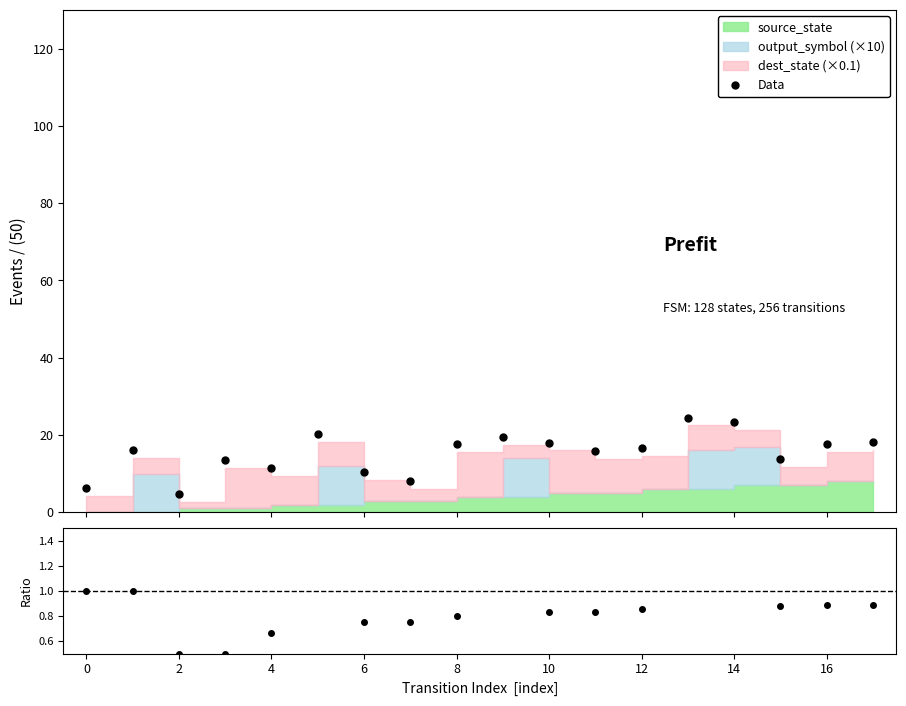

What is the value of the Data point at the 4th from the left?

13.5